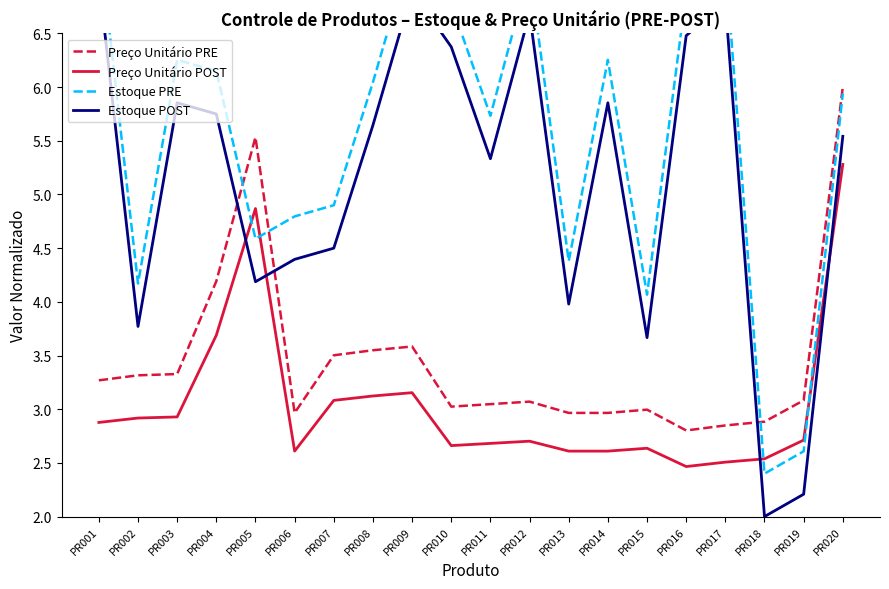

What is the difference between the maximum and minimum values in the Estoque PRE series?

5.0